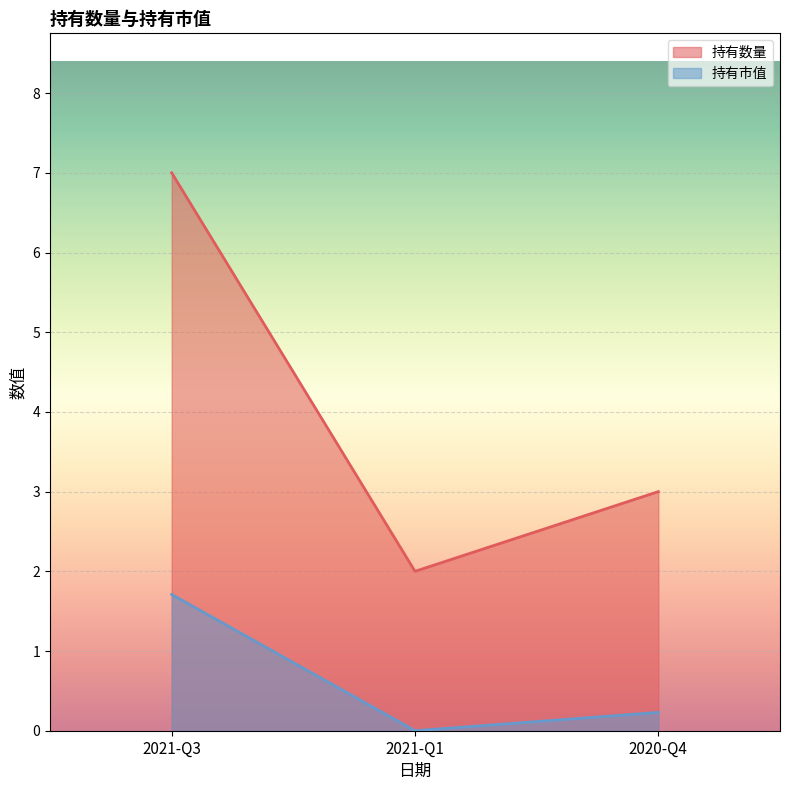

Does the chart display data point markers on the line(s)?

No